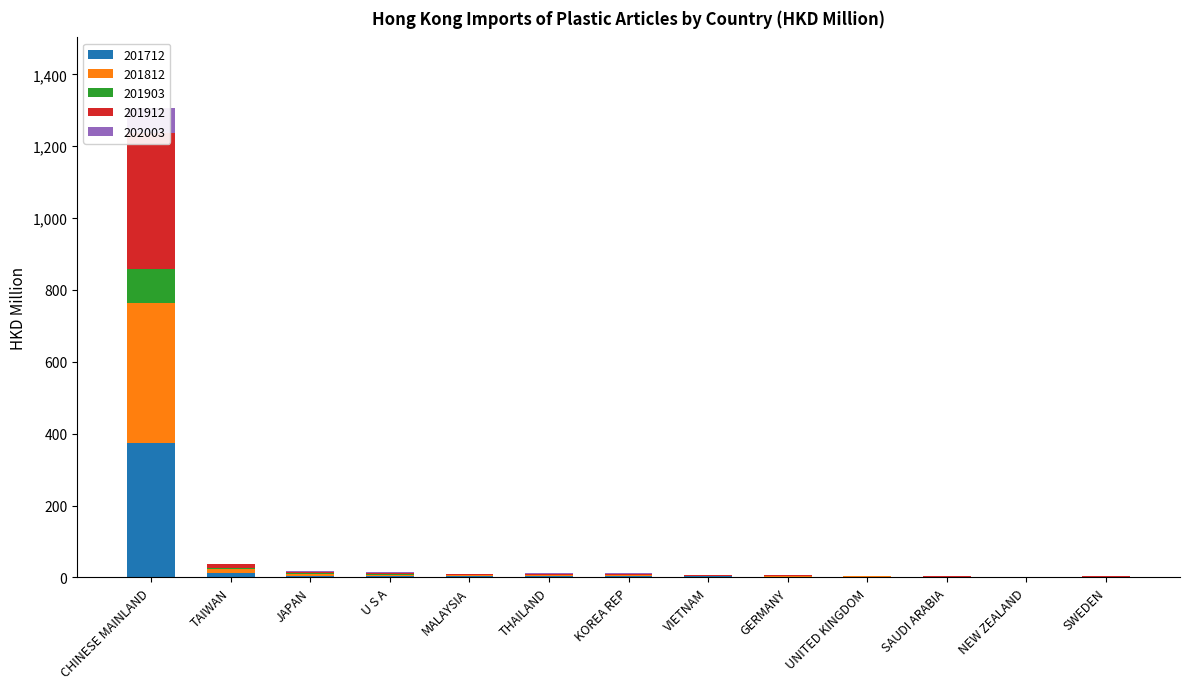

What is the sum of all 201903 values?

102.9